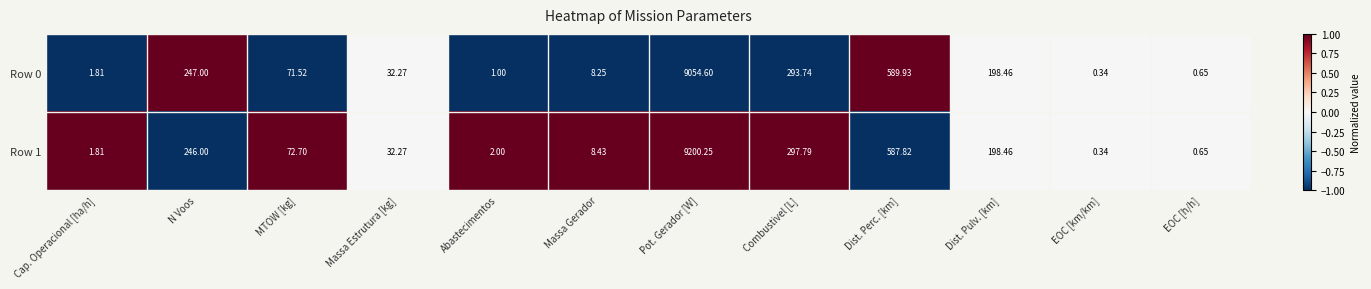

How many values in the Row 0 series are below 71?

6